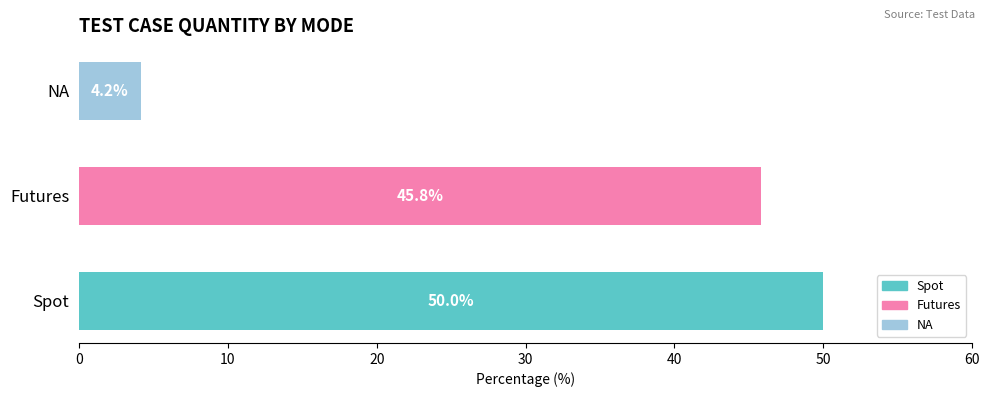

The value at NA is 4.2. True or false?

True